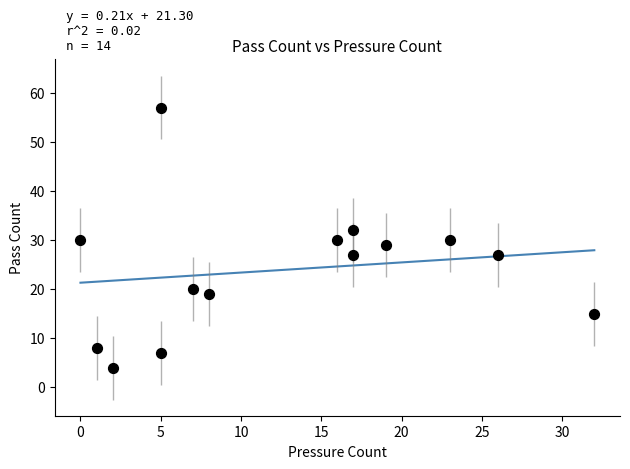

What is the range of Y values (max minus min)?

53